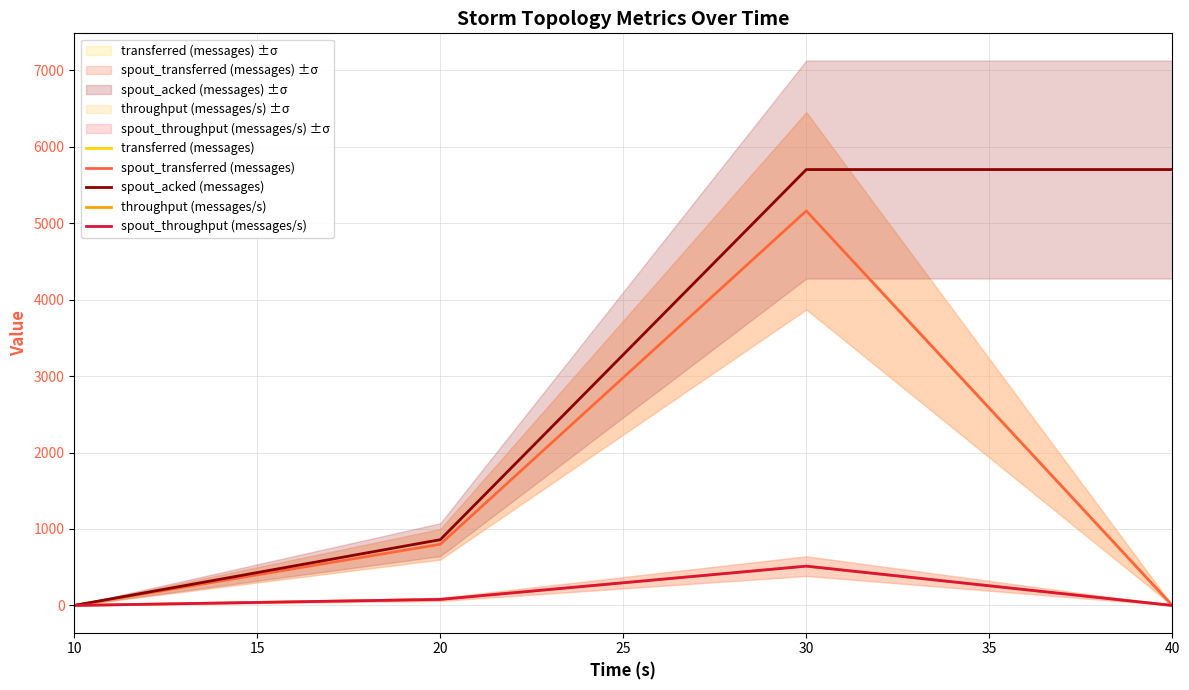

Where does the spout_transferred (messages) series first go above 800?

30